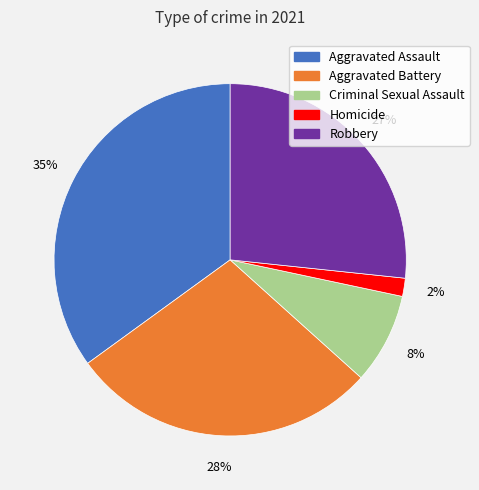

To the nearest percent, what is the combined percentage of Aggravated Assault and Homicide?

37%